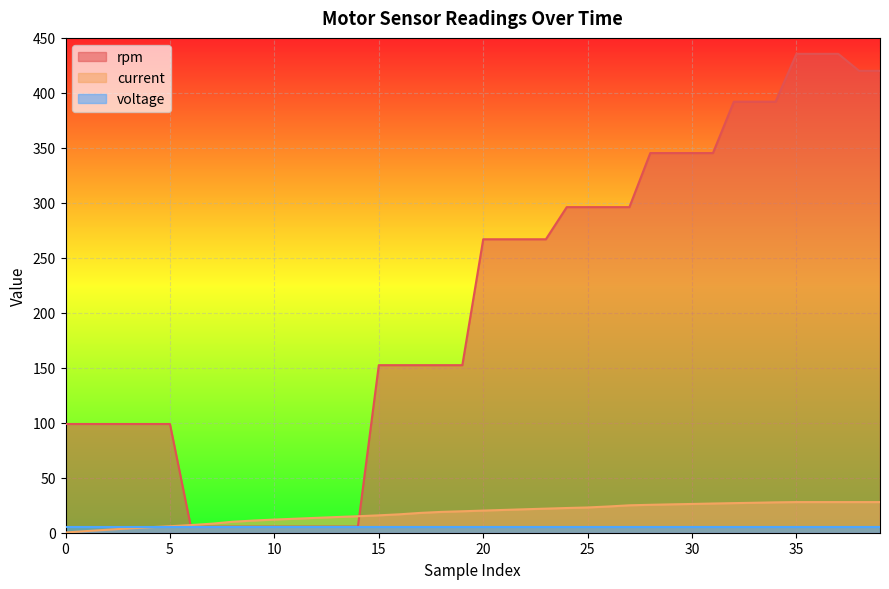

At which label is rpm closest to 220?

20